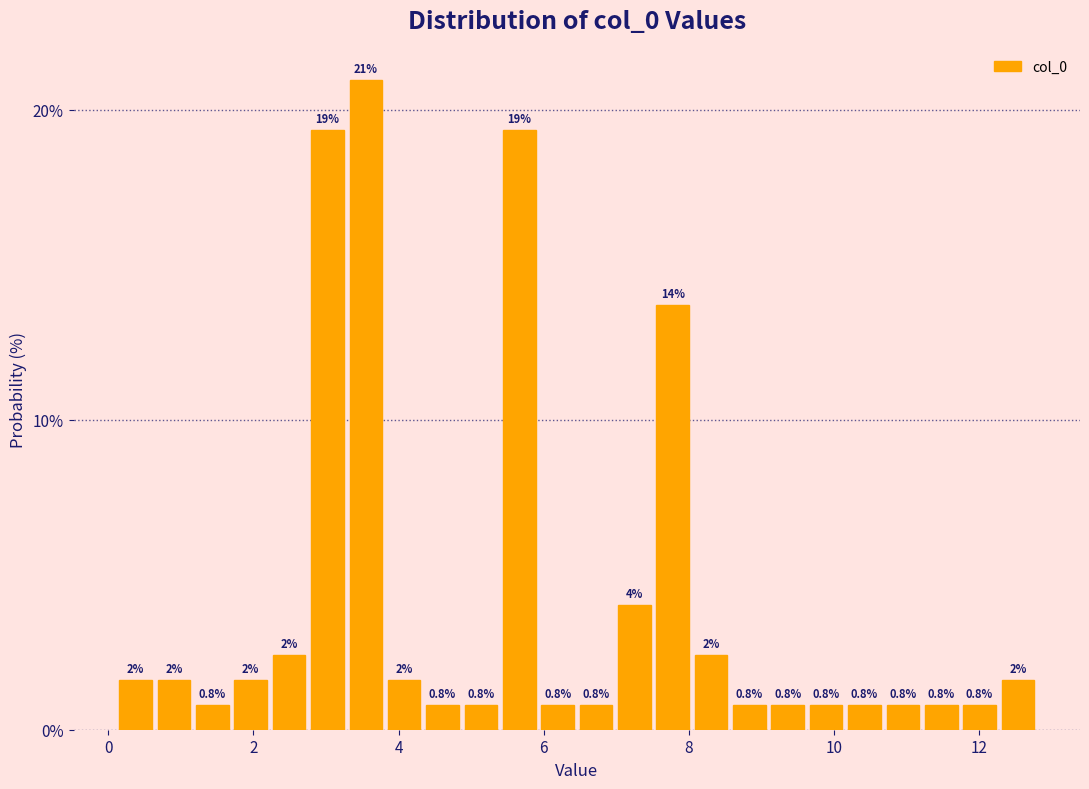

Read against the x-axis, roughly where is the centre of the tallest bar?

3.6